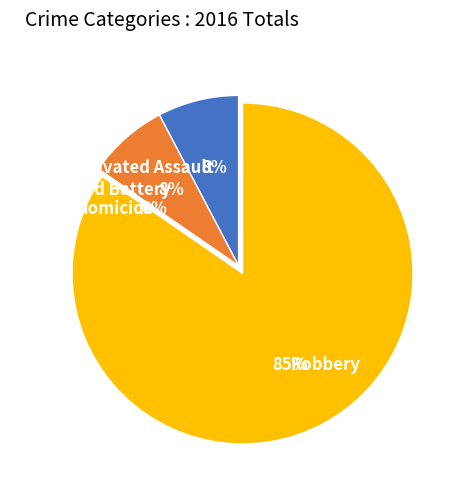

Which category has the smallest portion of the pie?

Homicide